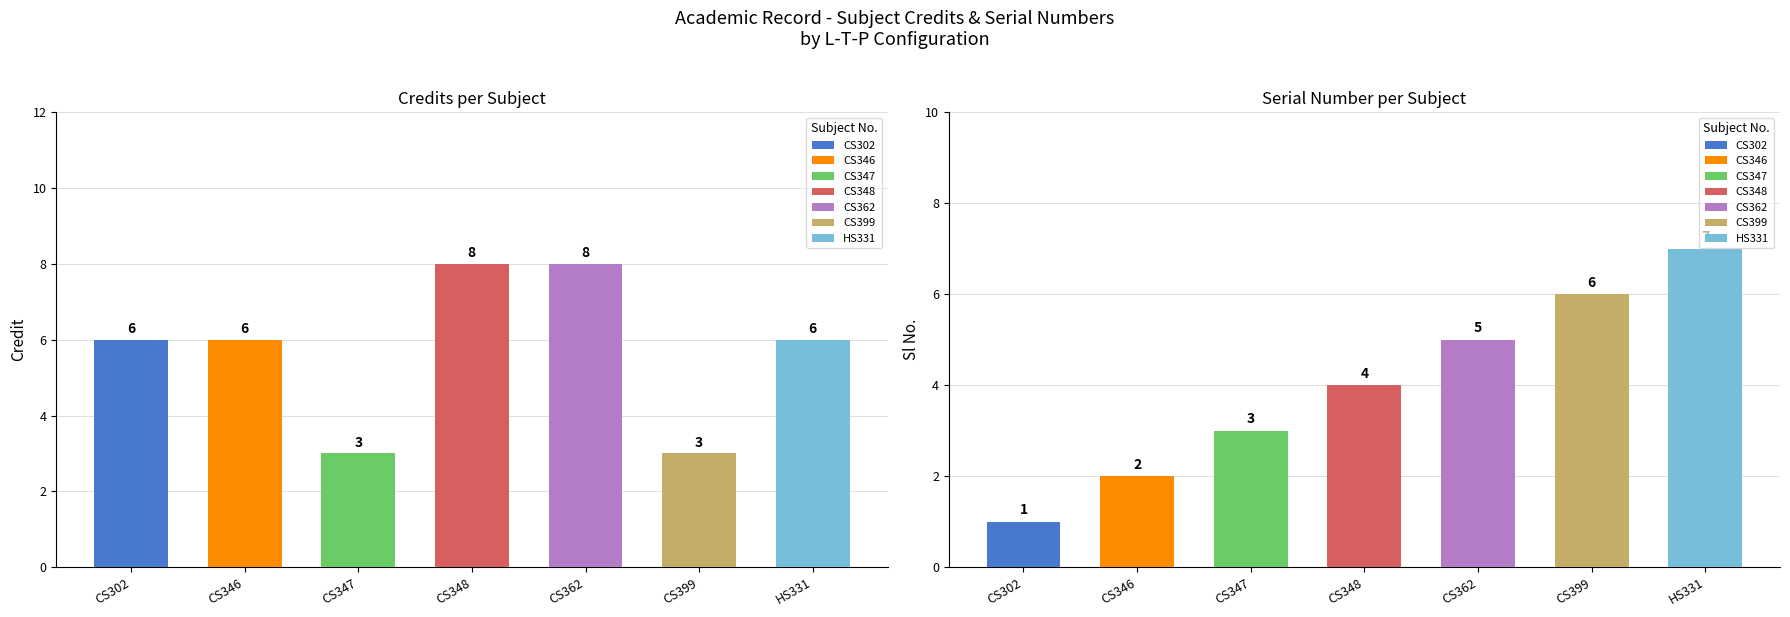

What is the minimum value for Sl No.?

1